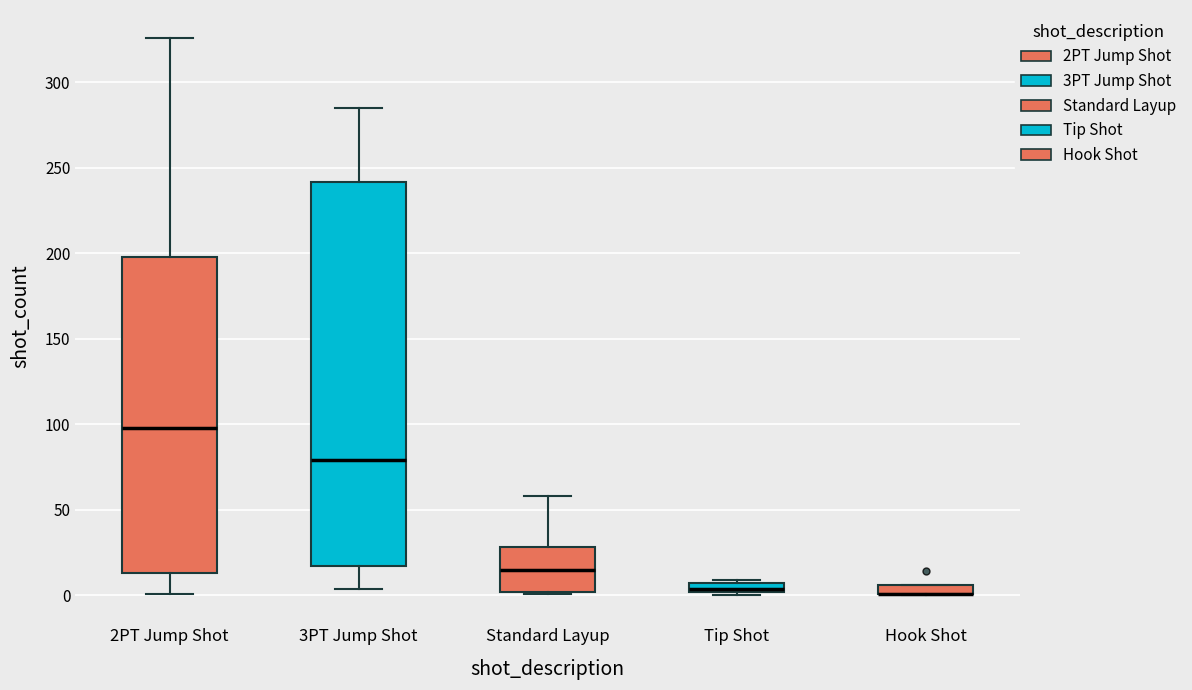

Which box is the tallest, from its lower edge to its upper edge?

3PT Jump Shot